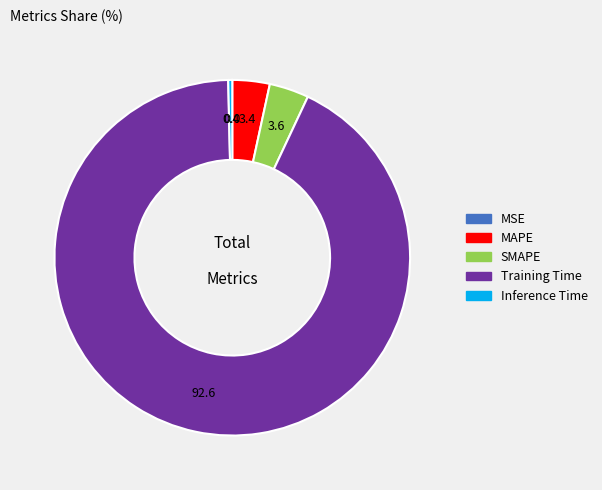

Is it true that MAPE is 3% of the pie?

True